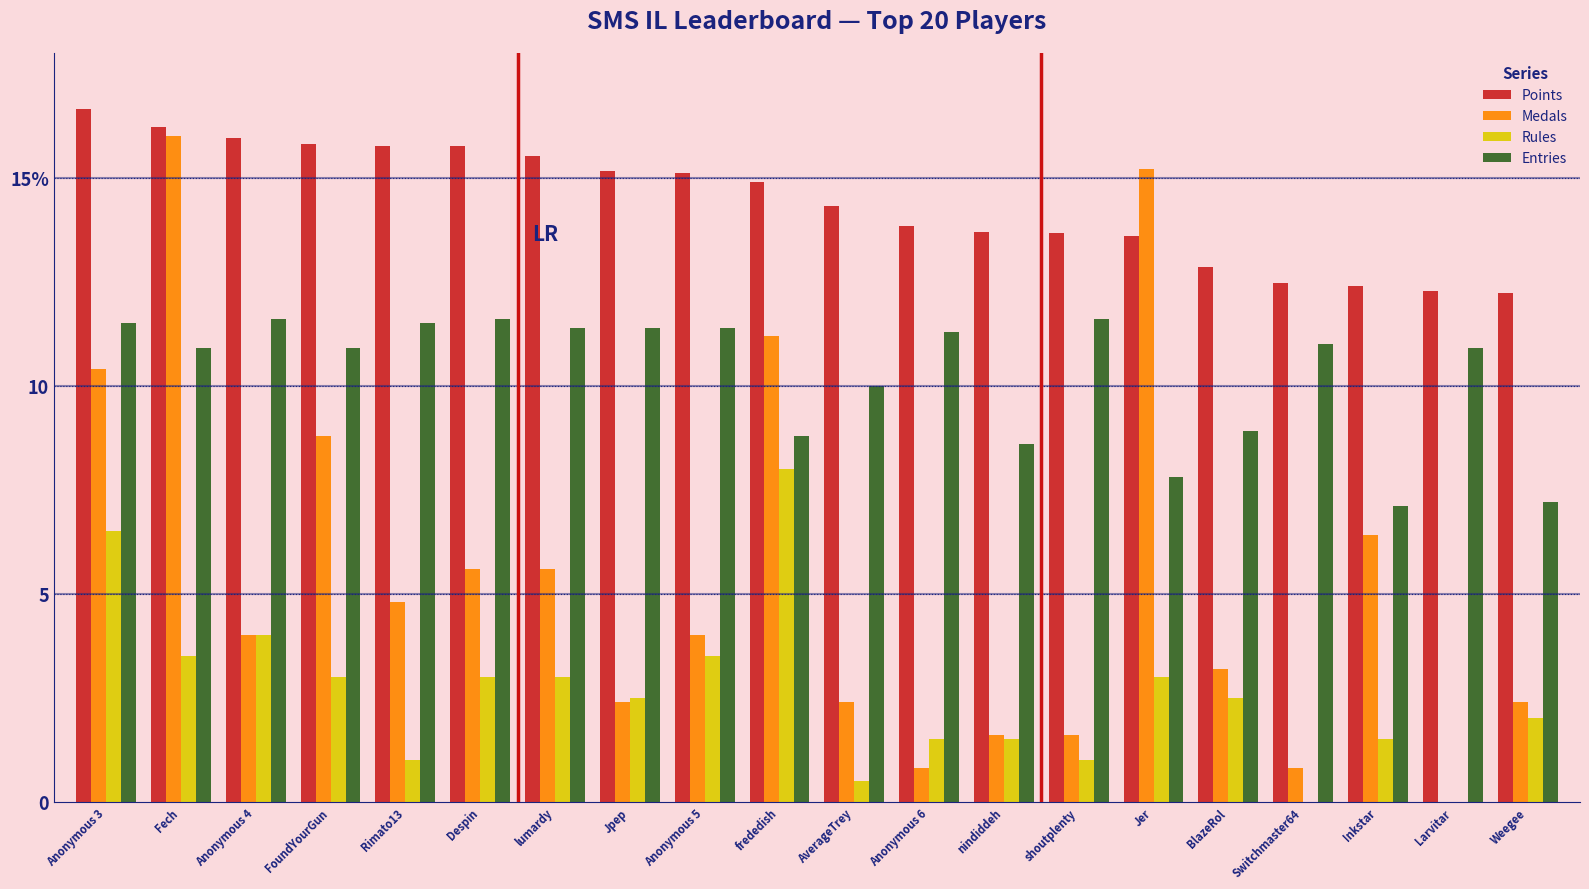

Is it true that Entries equals 4.0 at Switchmaster64?

False